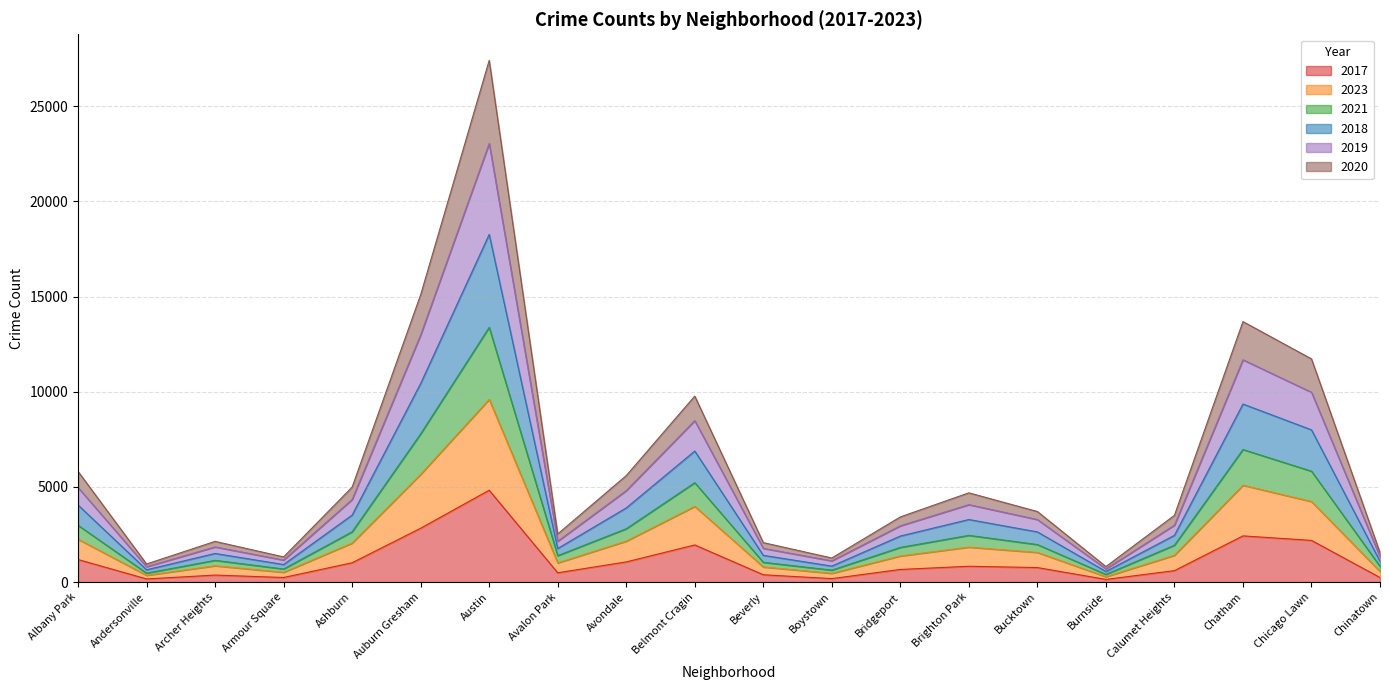

Which category has the highest value in the 2017 series?

Austin